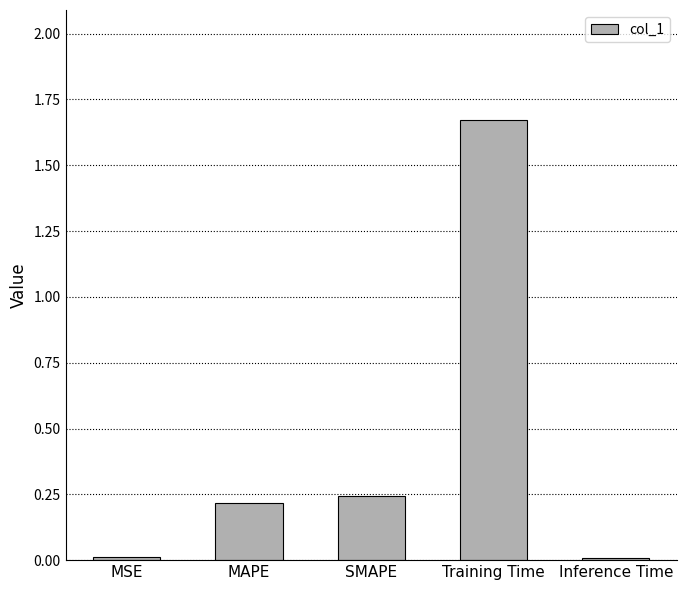

What is the sum of all values?

2.2